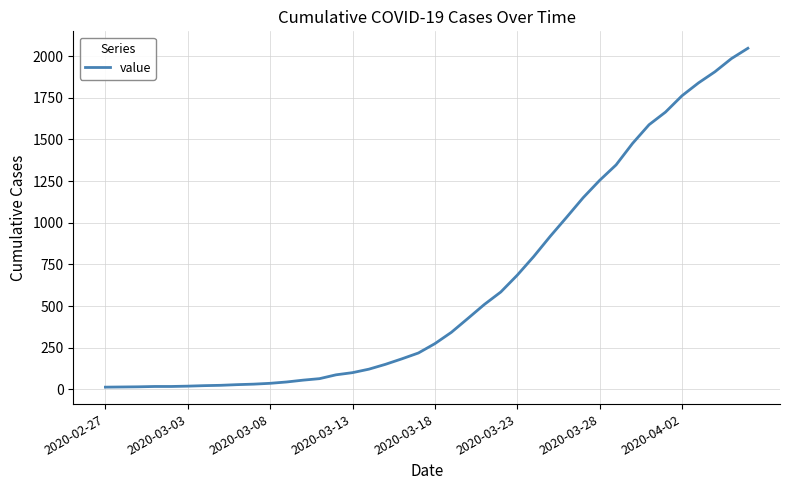

What is the maximum value shown in the chart?

2047